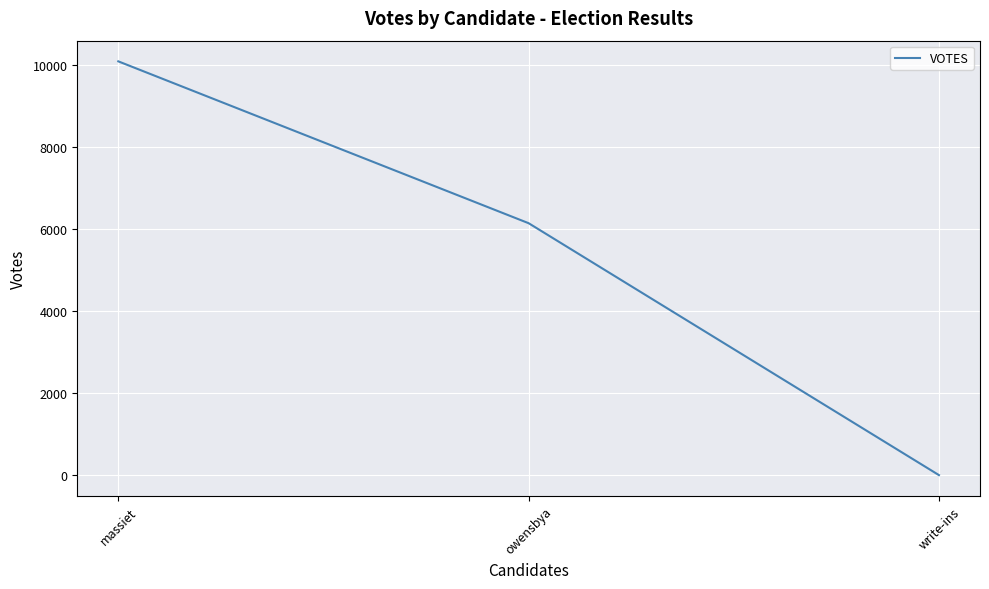

What is the average value?

5406